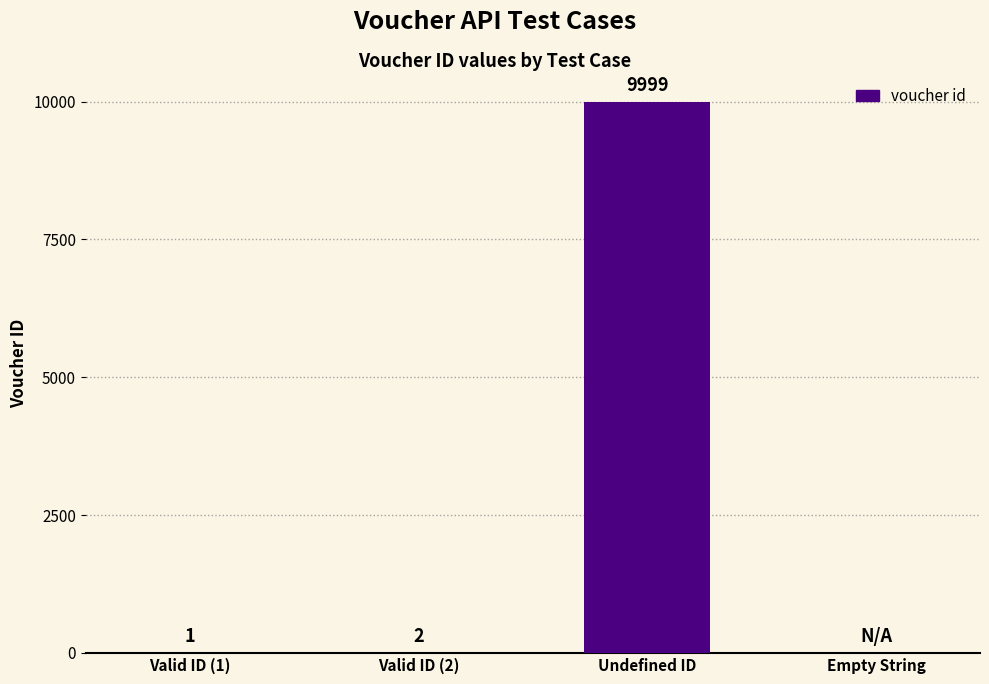

Between Undefined ID and Empty String, which is larger?

Undefined ID